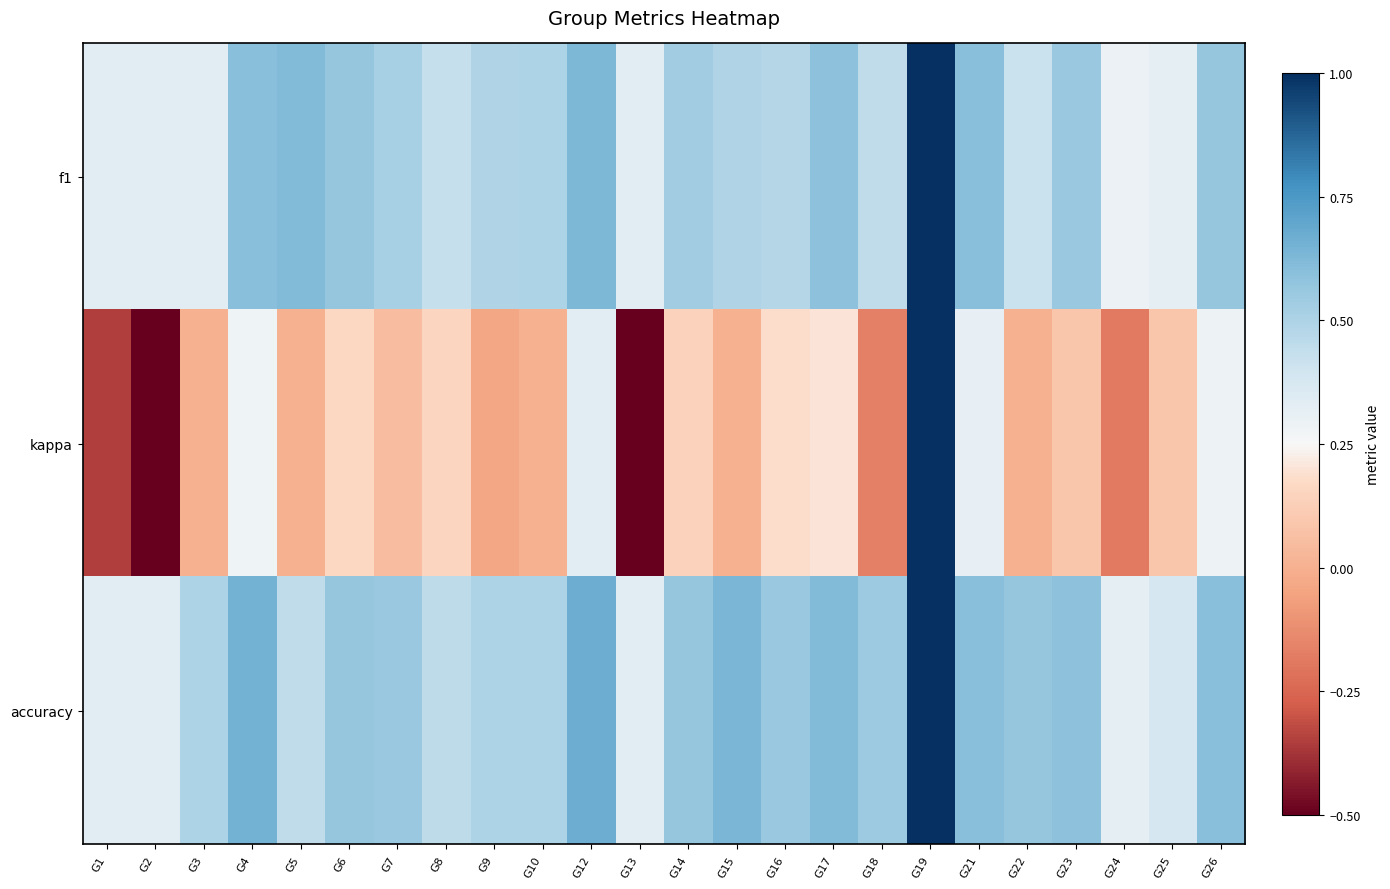

What is the smallest value displayed?

-0.5